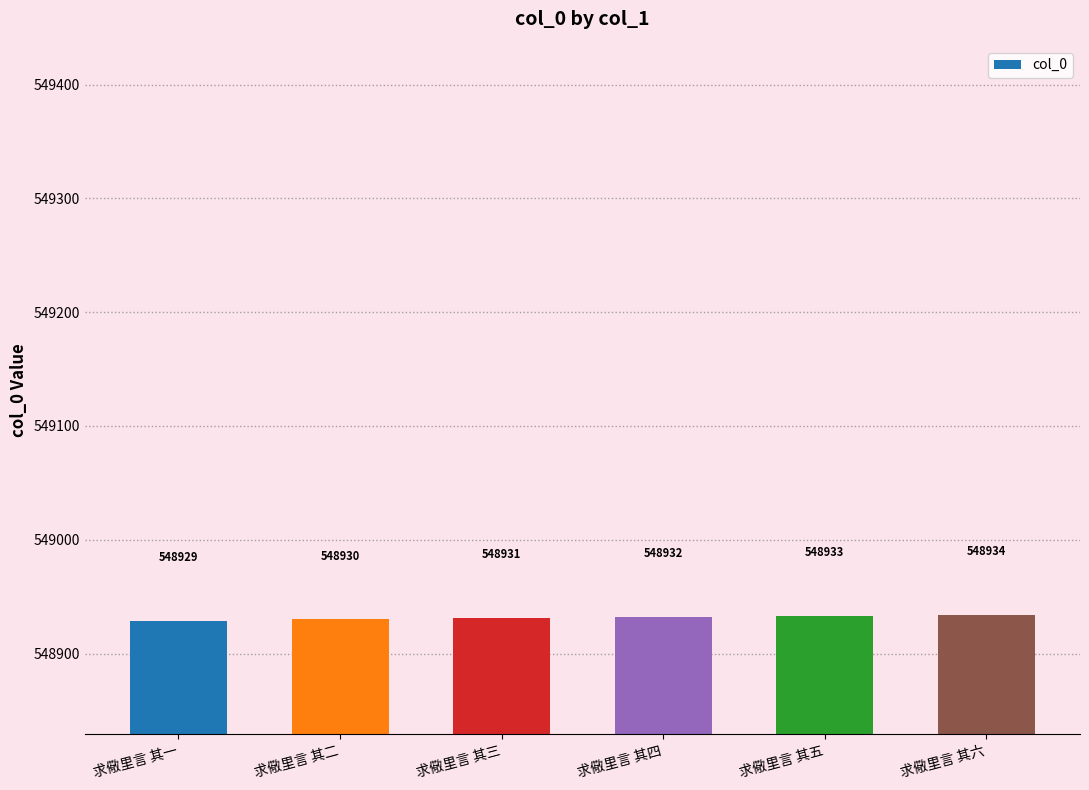

The chart shows a value of 548932 at 求儆里言 其四. True or false?

True